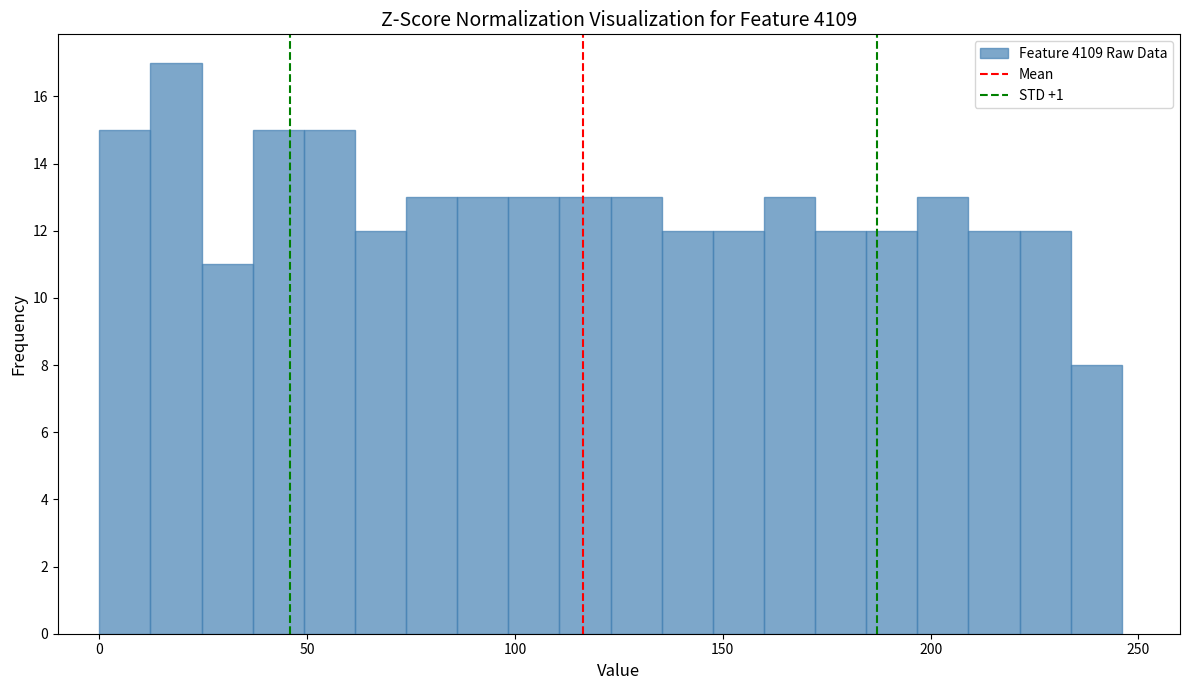

Around what value on the x-axis is the tallest bar? Give the approximate position of its centre, as read against the axis.

20